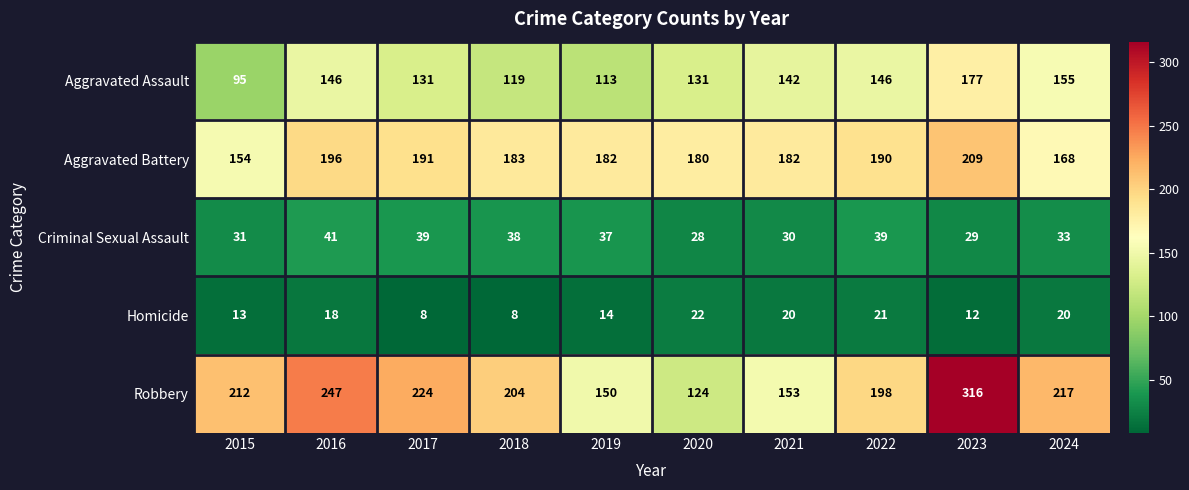

What is the average value of the Aggravated Battery series?

184